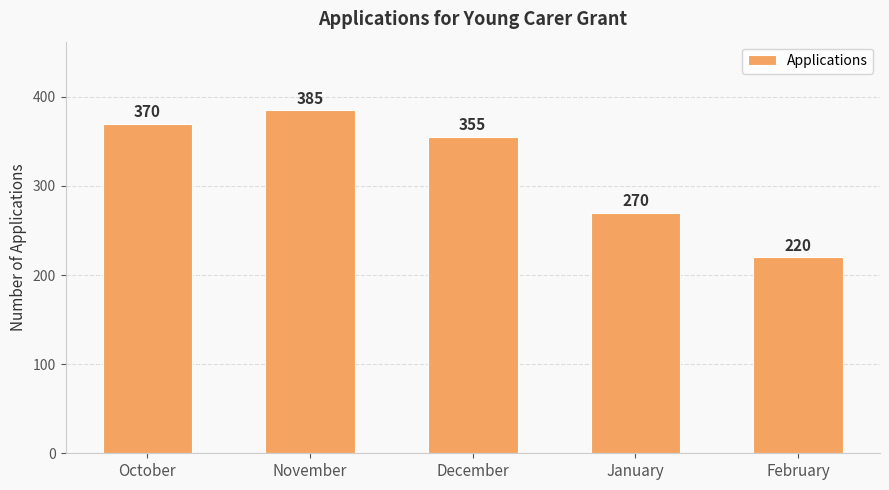

The value at January is 465. True or false?

False